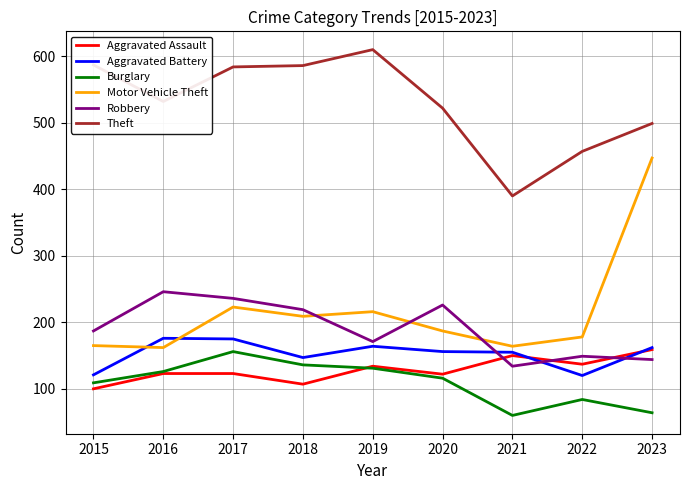

True or false: Burglary has a value of 84 at 2022.

True